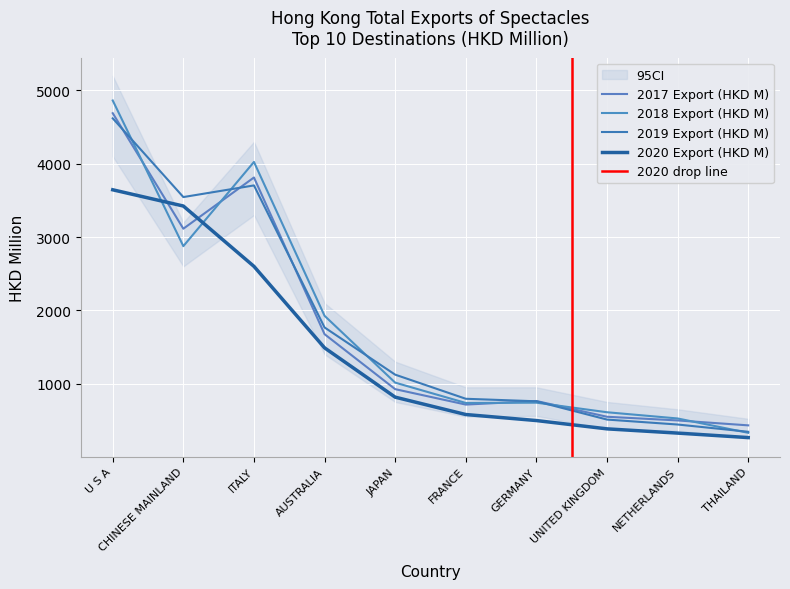

How many data points in 2017 Export (HKD M) are above 924?

5